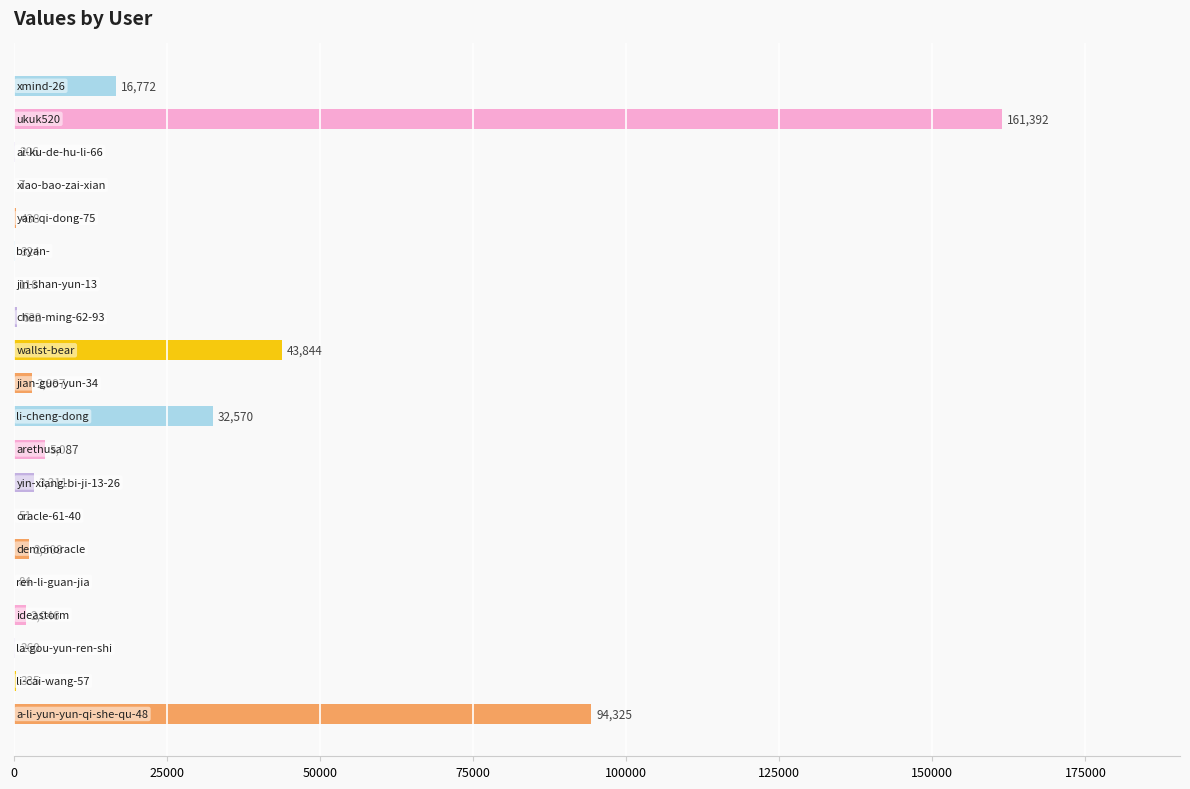

What is the sum of all values?

367307